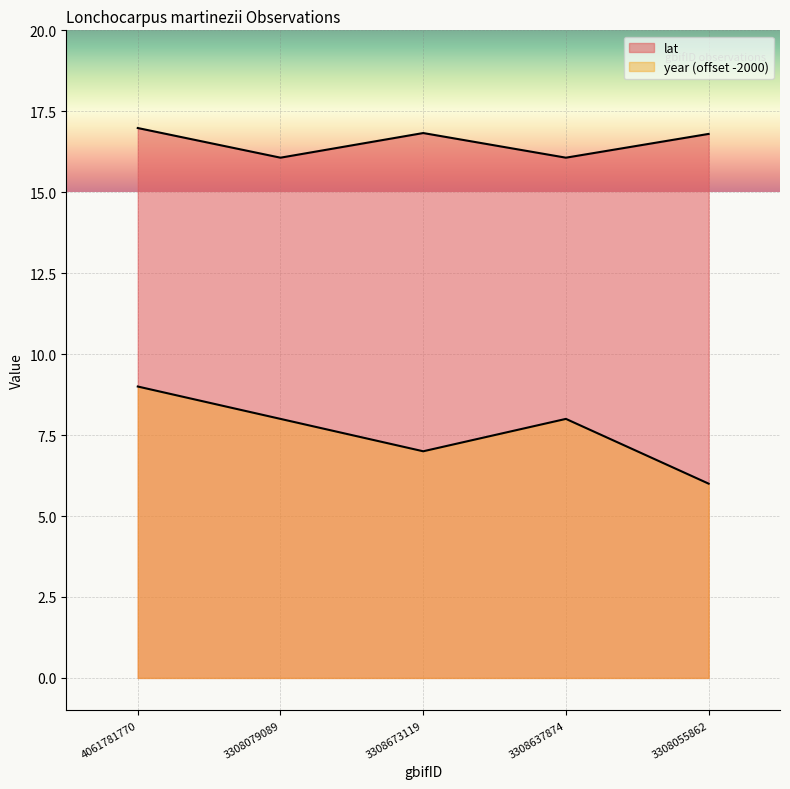

How many lines are shown in the chart?

2